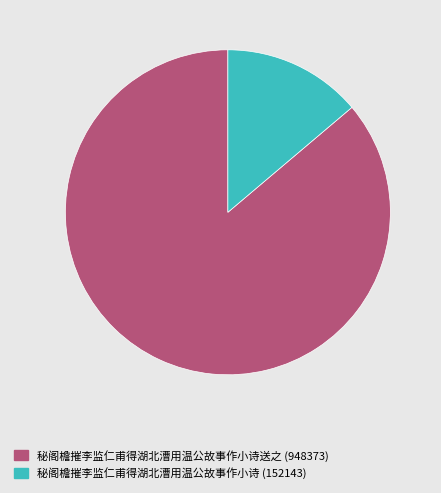

Is there any slice that represents more than half of the pie?

Yes